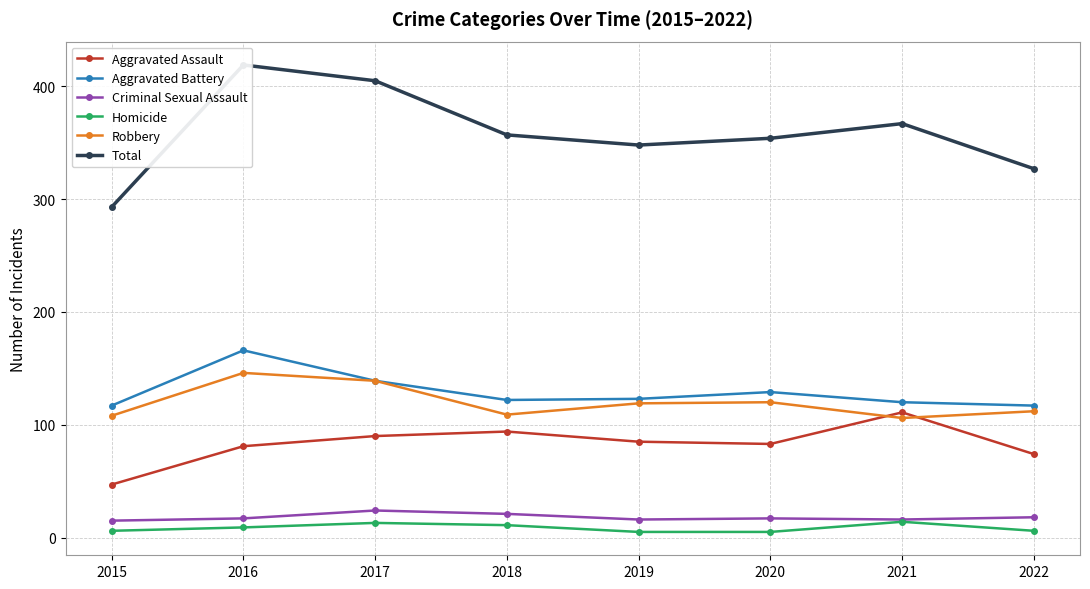

How many interior local valleys does the Robbery series have?

2